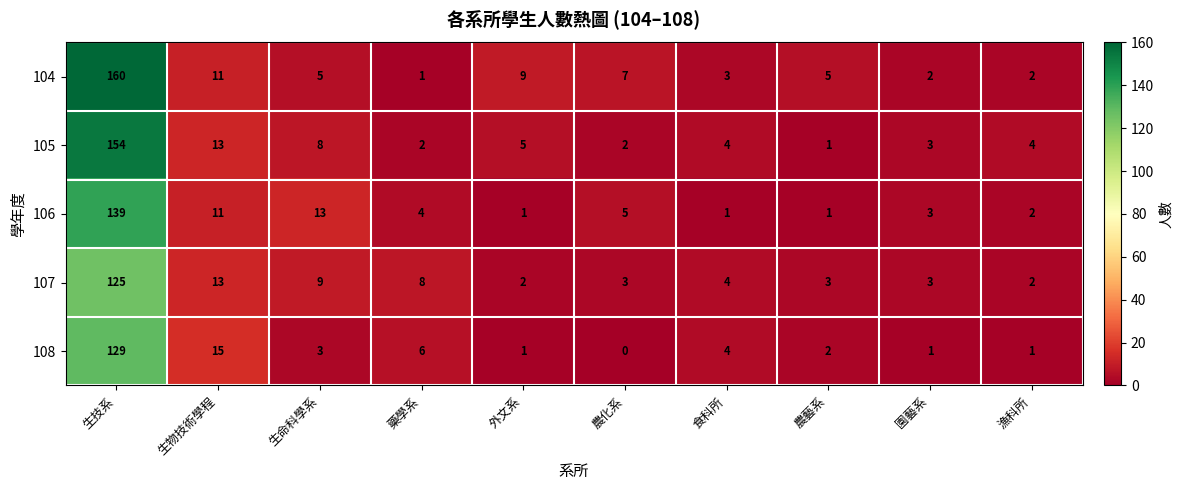

Is it true that 107 equals 7 at 食科所?

False